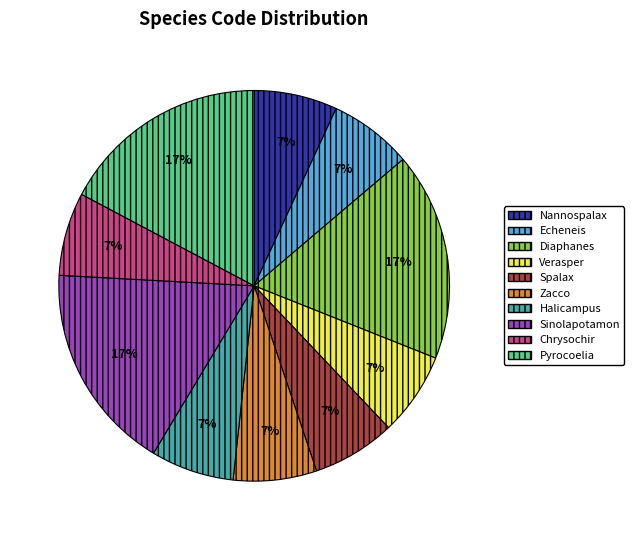

To the nearest percent, what is the difference between the largest and smallest slice percentages?

10%